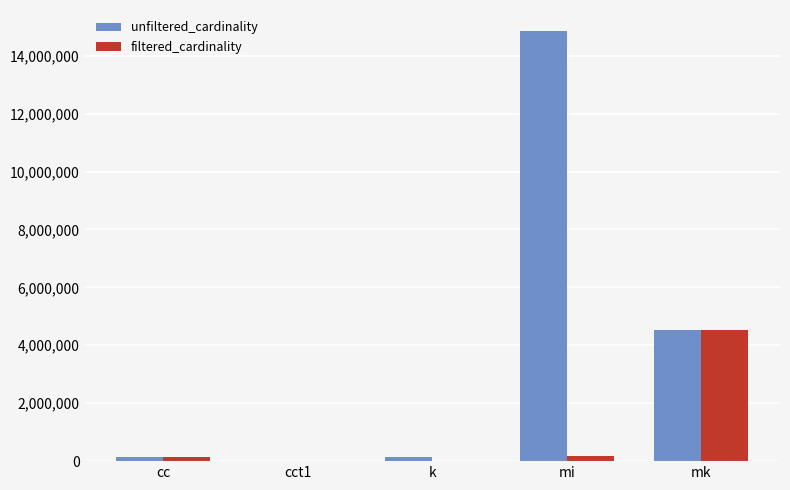

The unfiltered_cardinality series shows 4523930 at mk. True or false?

True